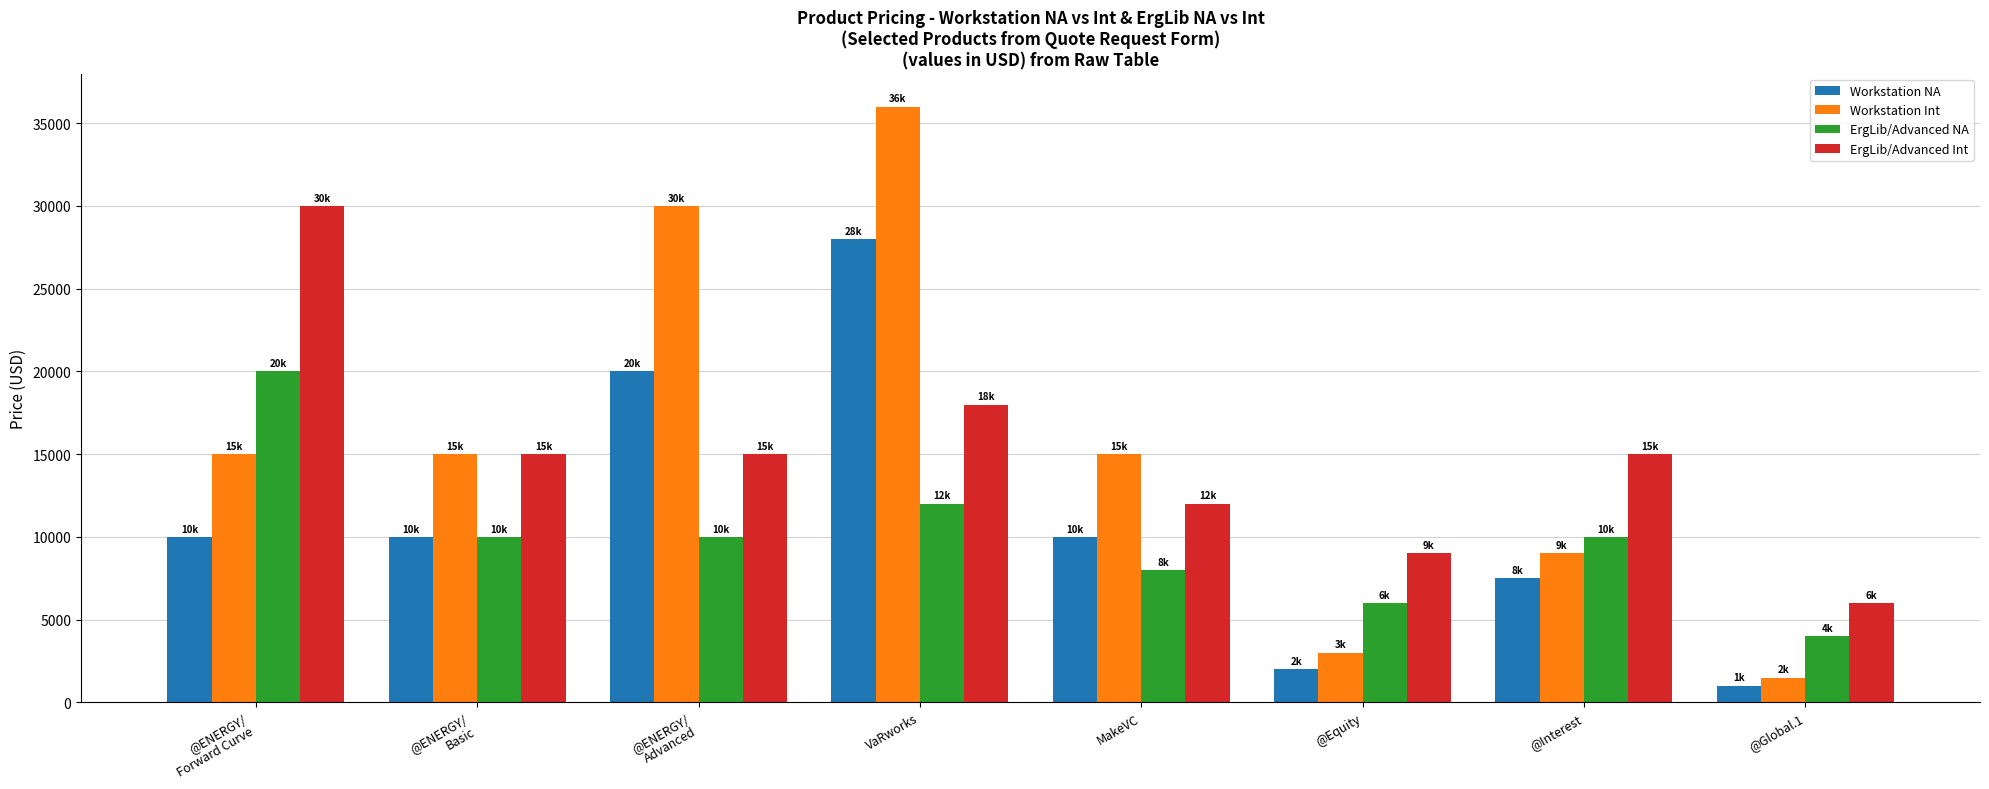

Between @Interest and @Global.1, which series saw the biggest shift?

ErgLib/Advanced Int